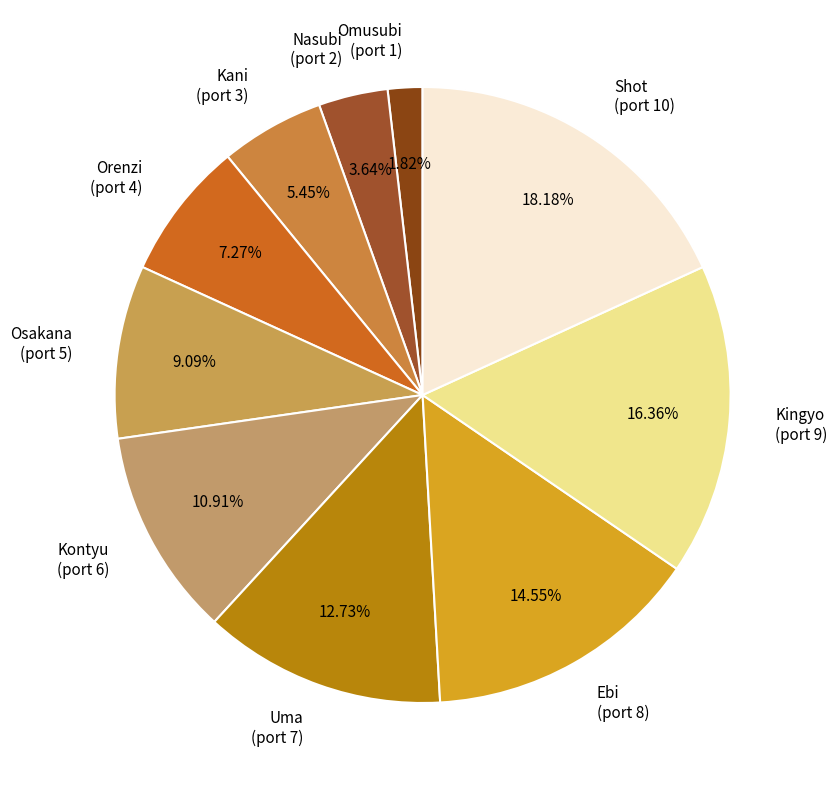

Which category has the smallest portion of the pie?

Omusubi (port 1)